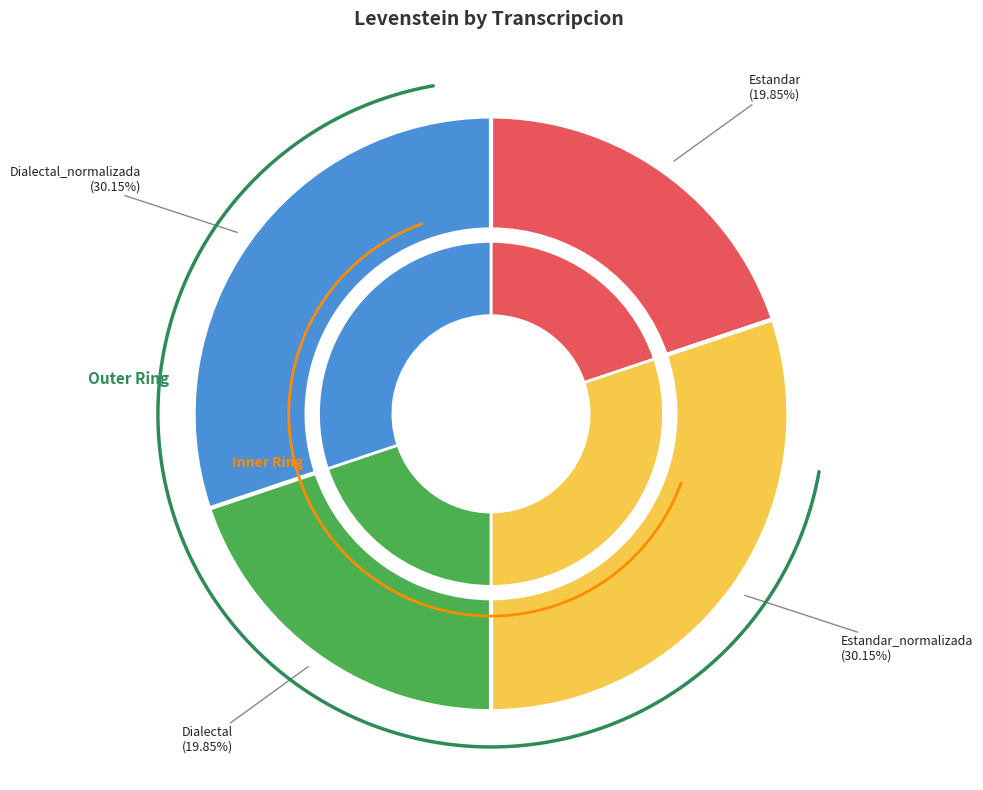

Count the number of slices in the pie.

4